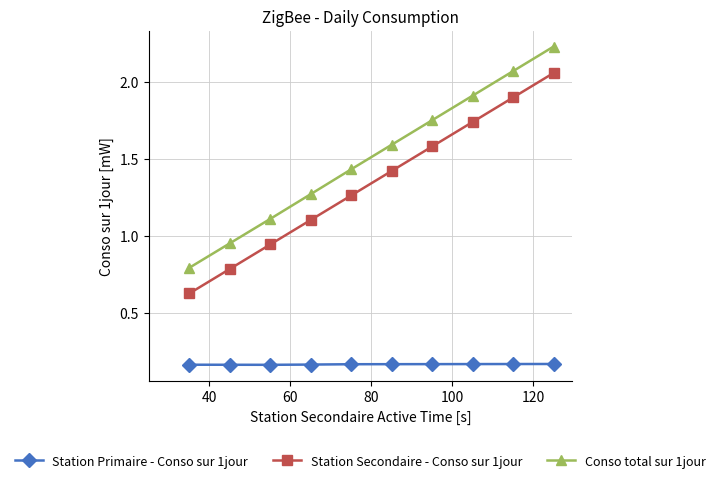

Which series has the largest range (max minus min)?

Conso total sur 1jour